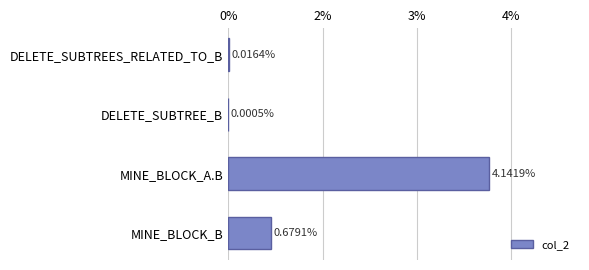

At which category does the chart reach its peak across all series?

MINE_BLOCK_A.B